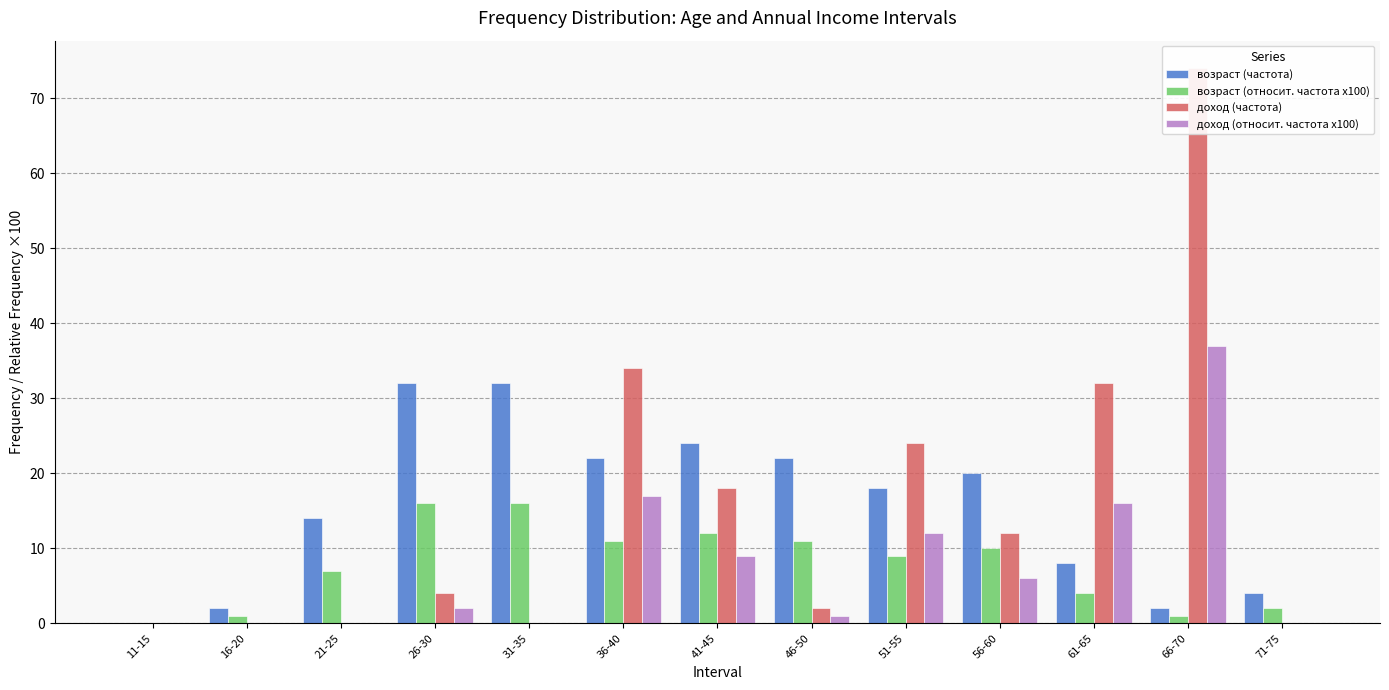

What is the label of the 2nd bar from the right?

66-70